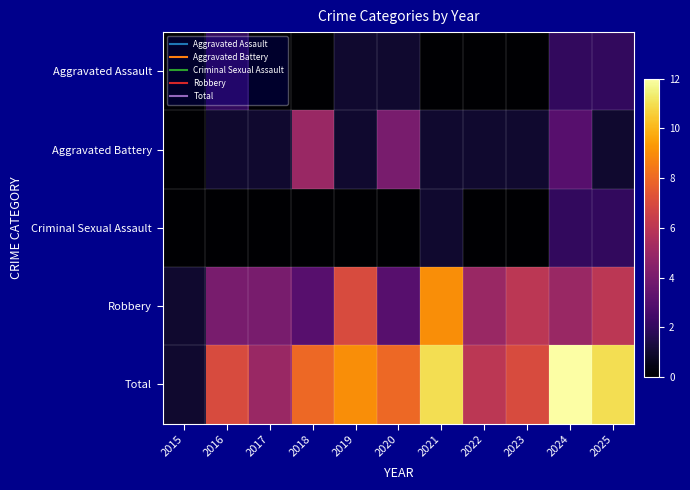

Reading left to right, extract all data points from this chart.

Aggravated Assault: 2015=0	2016=2	2017=0	2018=0	2019=1	2020=1	2021=0	2022=0	2023=0	2024=2	2025=2
Aggravated Battery: 2015=0	2016=1	2017=1	2018=5	2019=1	2020=4	2021=1	2022=1	2023=1	2024=3	2025=1
Criminal Sexual Assault: 2015=0	2016=0	2017=0	2018=0	2019=0	2020=0	2021=1	2022=0	2023=0	2024=2	2025=2
Robbery: 2015=1	2016=4	2017=4	2018=3	2019=7	2020=3	2021=9	2022=5	2023=6	2024=5	2025=6
Total: 2015=1	2016=7	2017=5	2018=8	2019=9	2020=8	2021=11	2022=6	2023=7	2024=12	2025=11